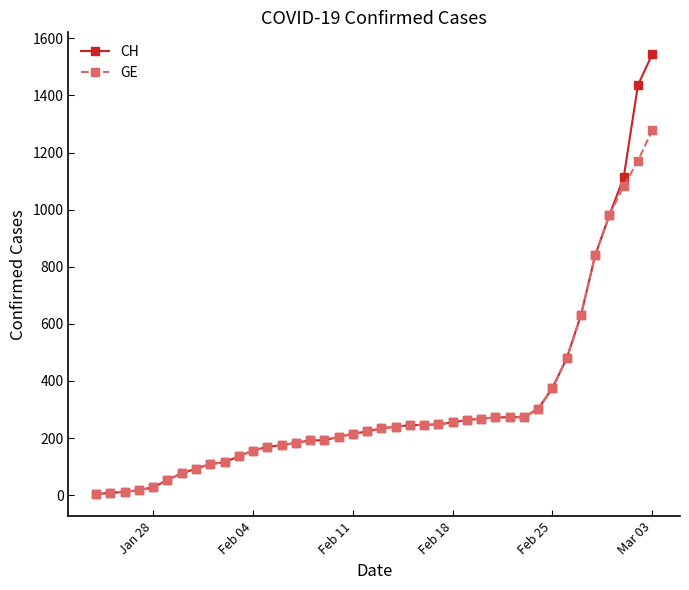

What is the sum of all GE values?

12316